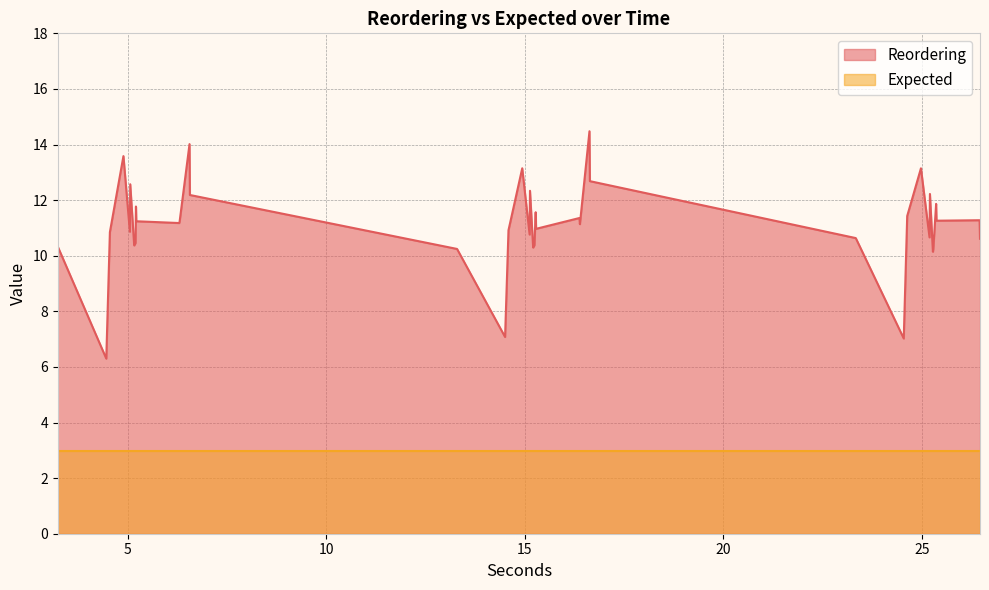

How many lines are shown in the chart?

2